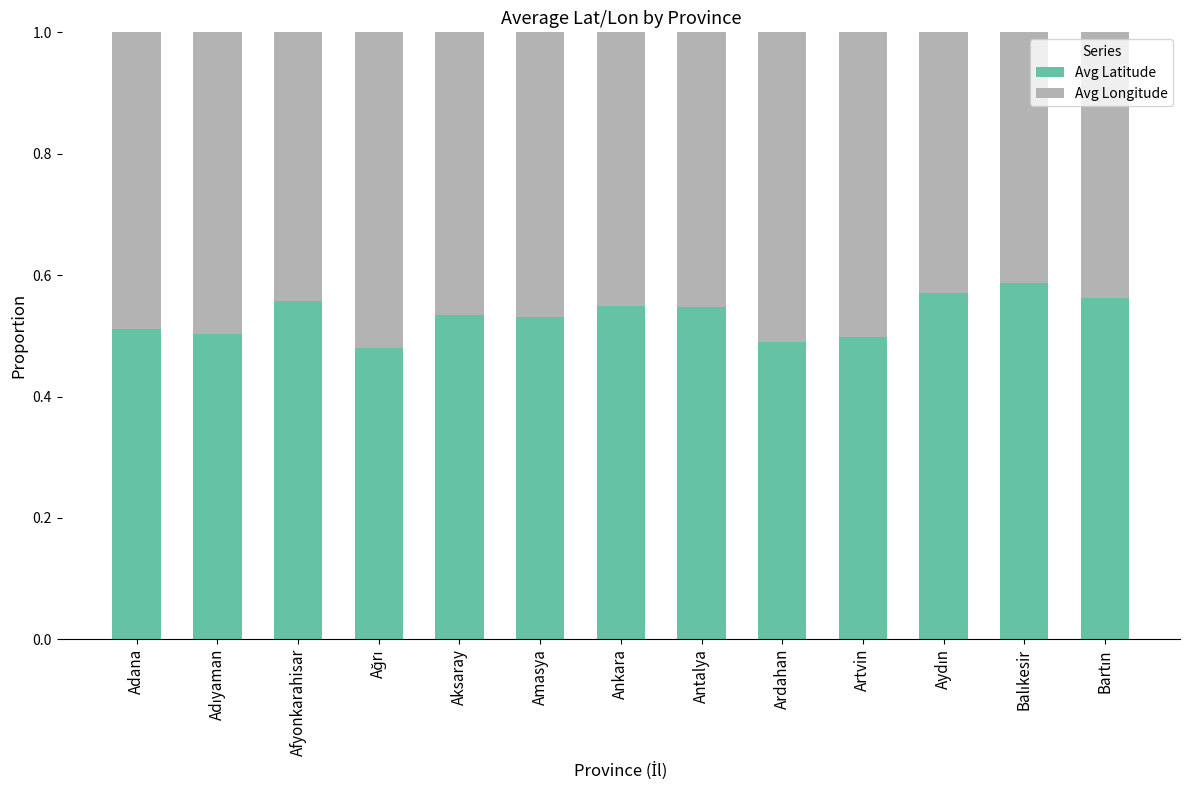

The Avg Latitude series shows 0.7 at Adana. True or false?

False